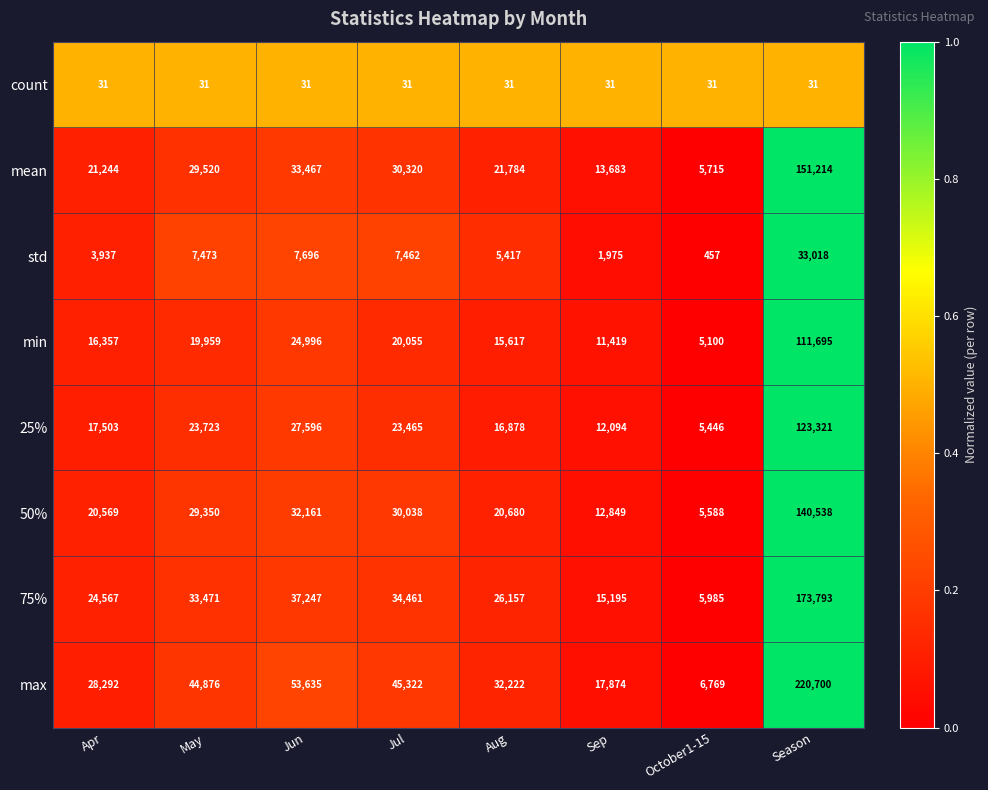

The value of std at Jun is 7696. True or false?

True